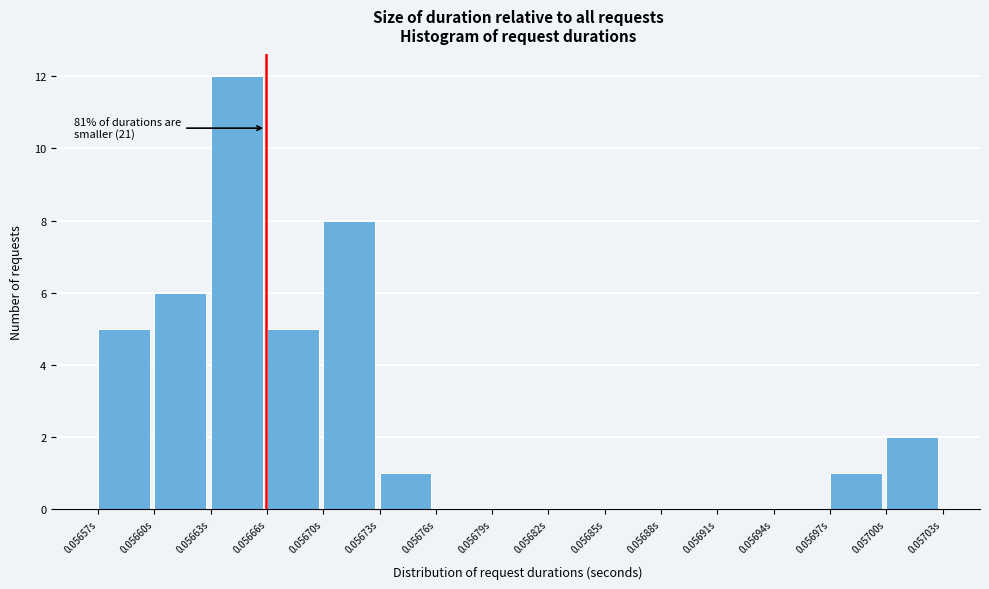

Reading right to left, extract all data points from this chart.

0.05700s=2	0.05697s=1	0.05694s=0	0.05691s=0	0.05688s=0	0.05685s=0	0.05682s=0	0.05679s=0	0.05676s=0	0.05673s=1	0.05670s=8	0.05666s=5	0.05663s=12	0.05660s=6	0.05657s=5